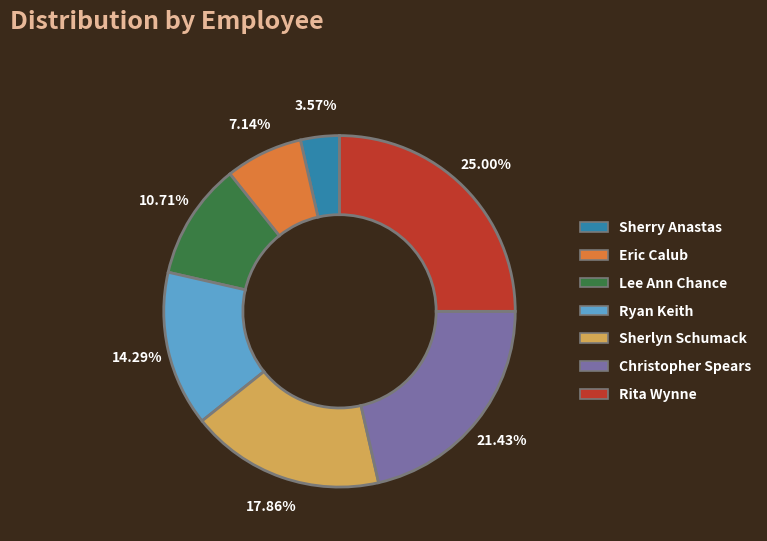

To the nearest percent, what is the difference between the largest and smallest slice percentages?

21%